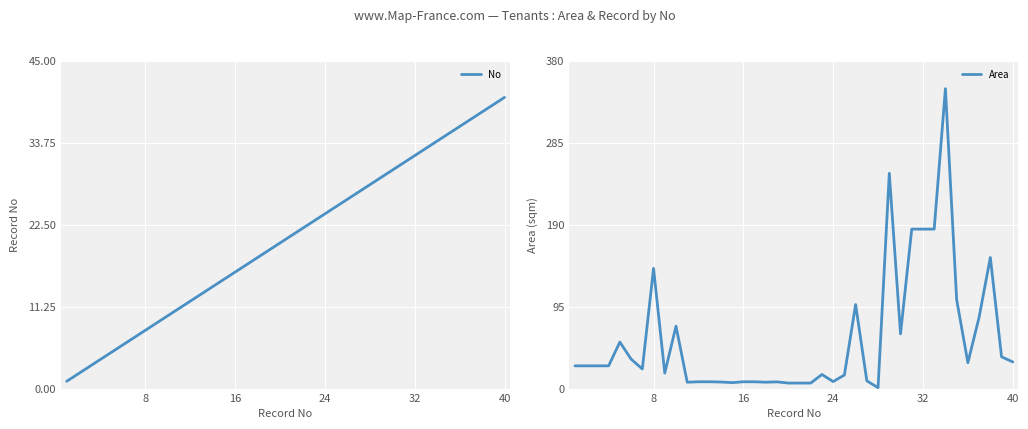

Reading right to left, list all the values displayed in this chart.

No: 40.0	39.0	38.0	37.0	36.0	35.0	34.0	33.0	32.0	31.0	30.0	29.0	28.0	27.0	26.0	25.0	24.0	23.0	22.0	21.0	20.0	19.0	18.0	17.0	16.0	15.0	14.0	13.0	12.0	11.0	10.0	9.0	8.0	7.0	6.0	5.0	4.0	3.0	2.0	1.0
Area: 30.9	36.9	152.1	82.7	30.0	103.2	347.9	185.0	185.0	185.0	63.5	249.8	1.0	9.0	97.5	15.7	8.1	16.4	6.4	6.4	6.4	7.8	7.4	7.9	7.9	6.9	7.6	7.9	7.9	7.4	72.4	18.0	139.5	22.7	34.2	54.0	26.4	26.4	26.4	26.4